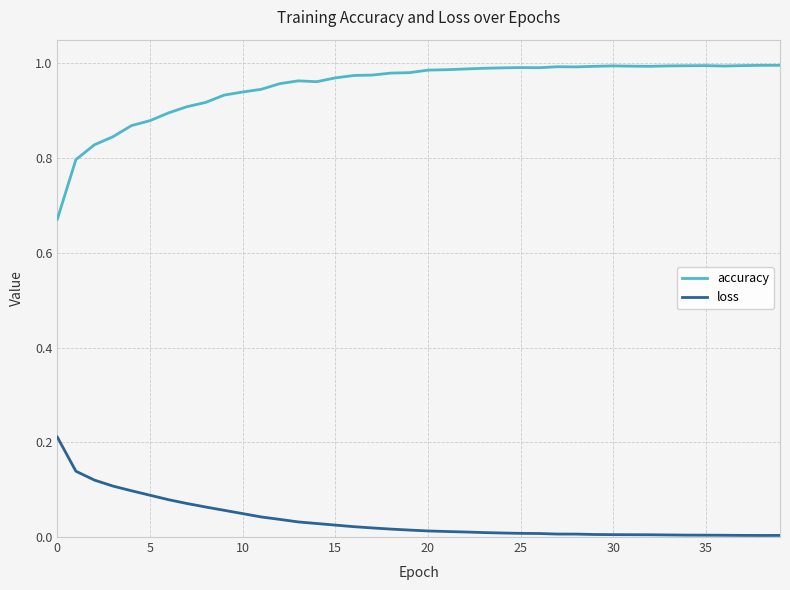

Which series has the largest range (max minus min)?

accuracy